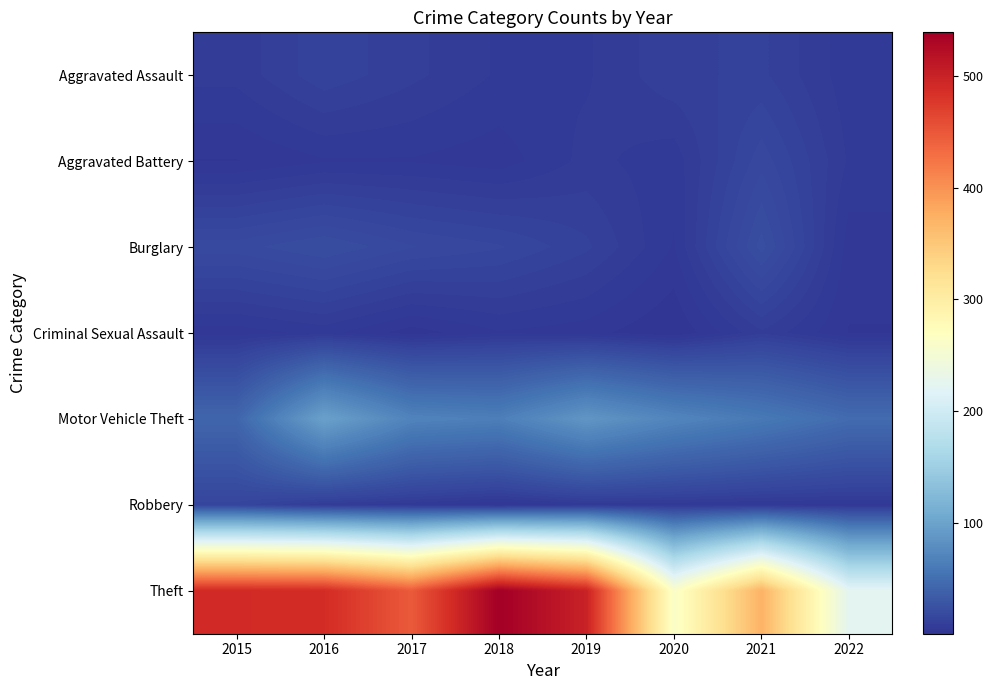

Which series has the largest total across all categories?

Theft